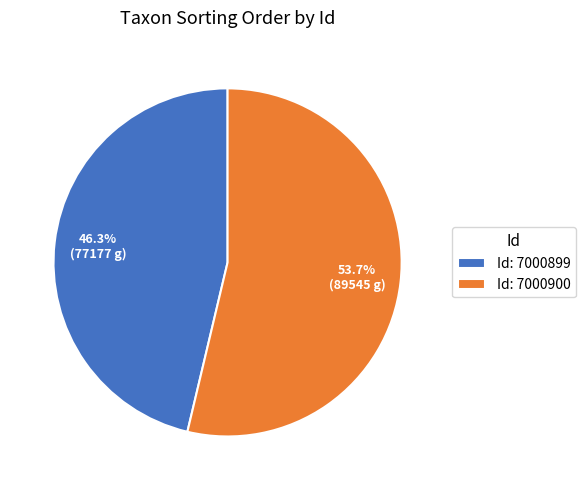

What is the ratio of the value at Id: 7000900 to the value at Id: 7000899?

1.2